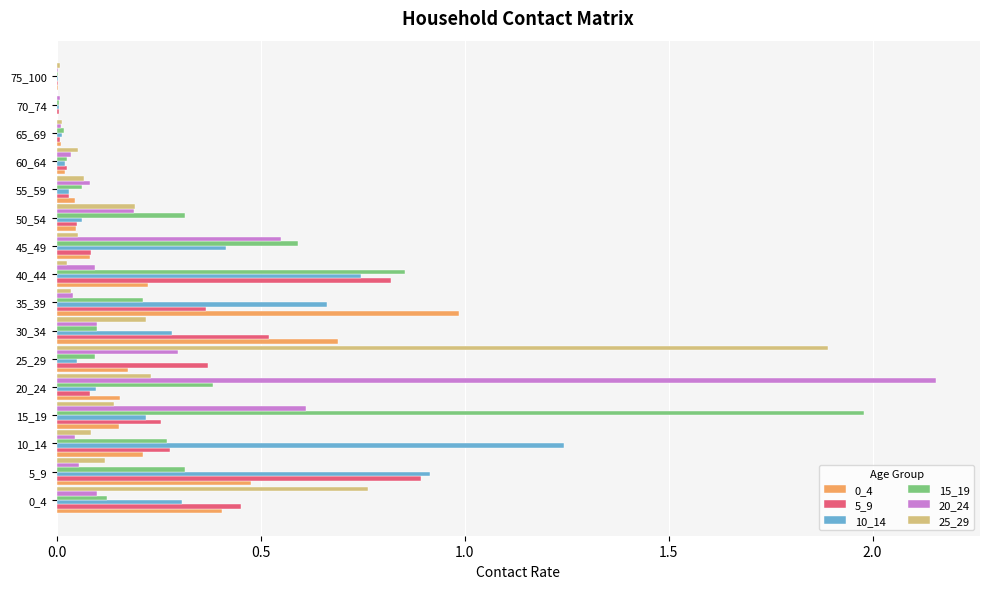

The value of 20_24 at 40_44 is 0.1. True or false?

True